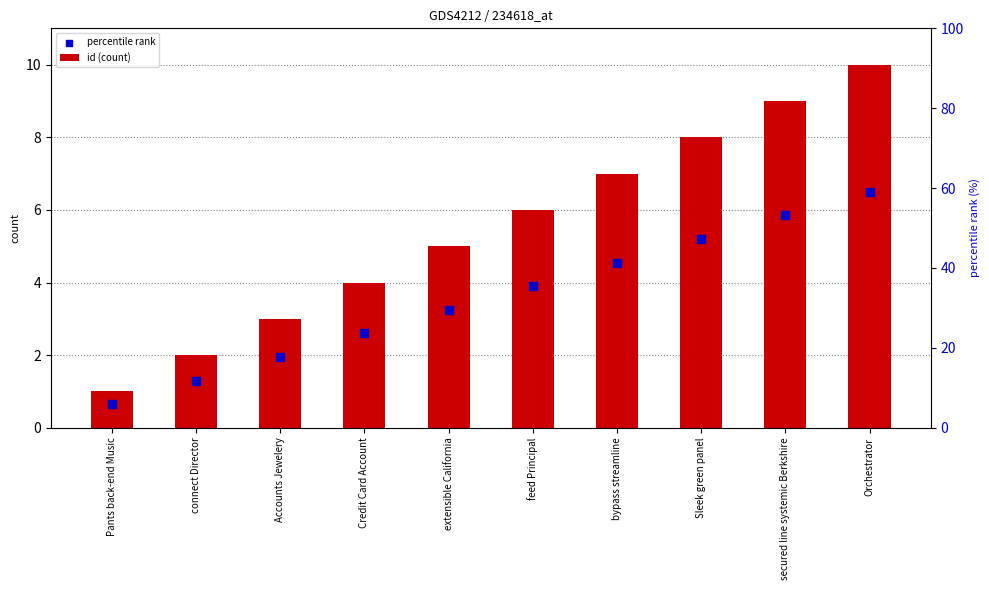

Which series contains the highest Y value?

id (count)